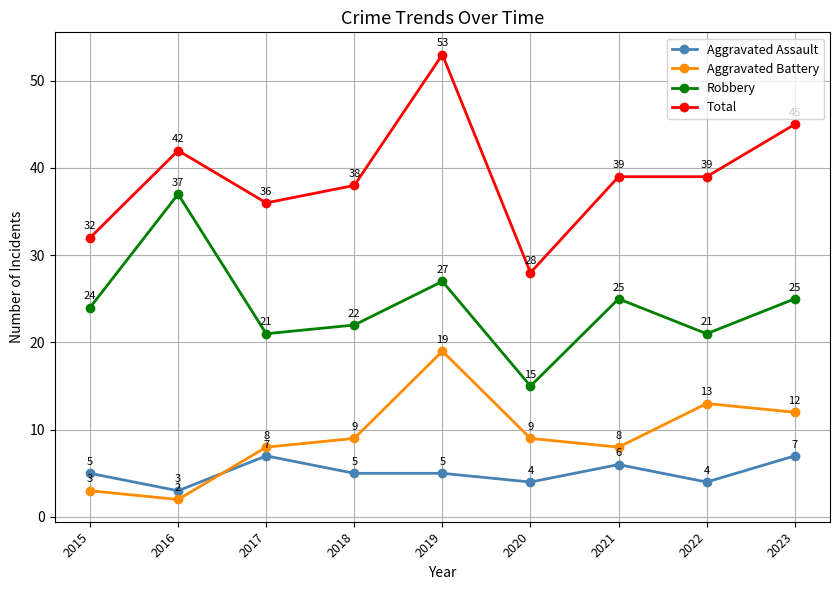

At which category does the chart reach its peak across all series?

2019